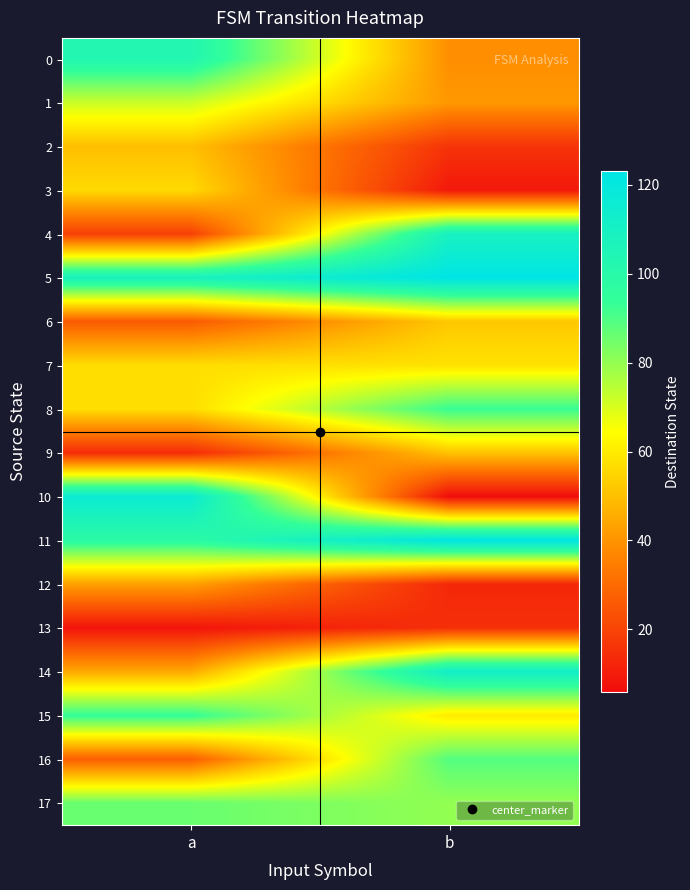

Between a and b, which series saw the biggest shift?

10